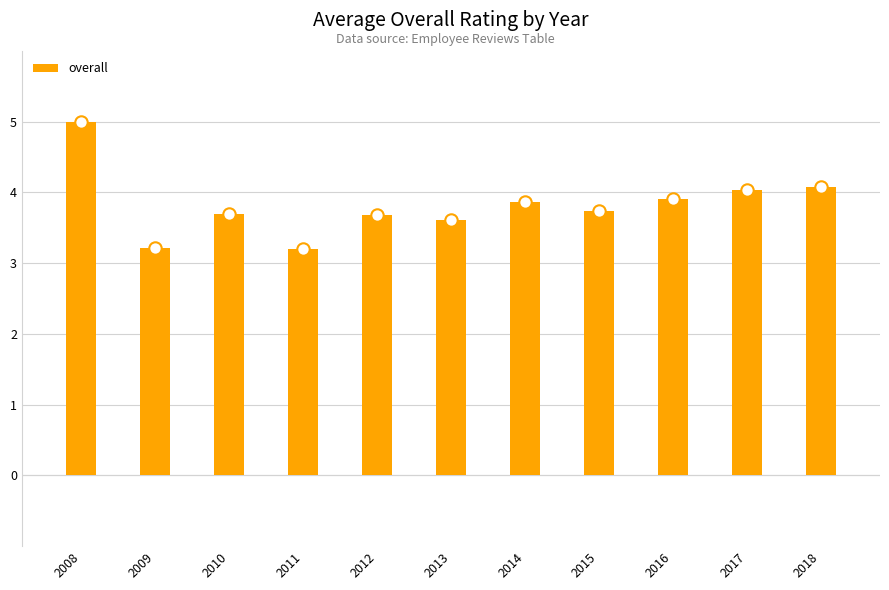

What is the change in value from 2009 to 2016?

+0.7